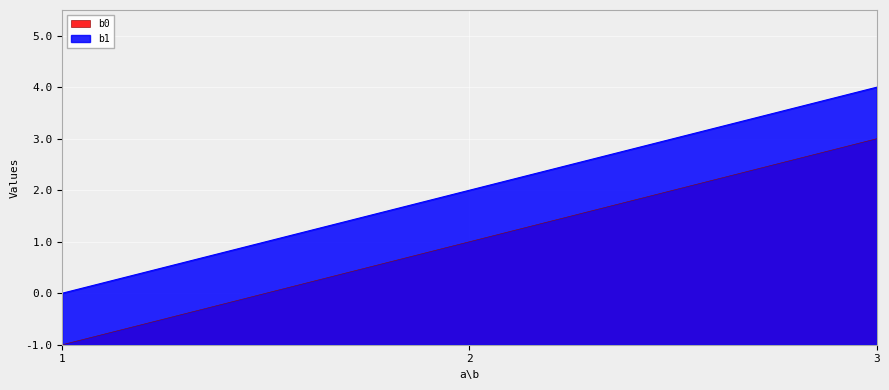

Reading left to right, extract all data points from this chart.

b0: 0	2	4
b1: 1	3	5